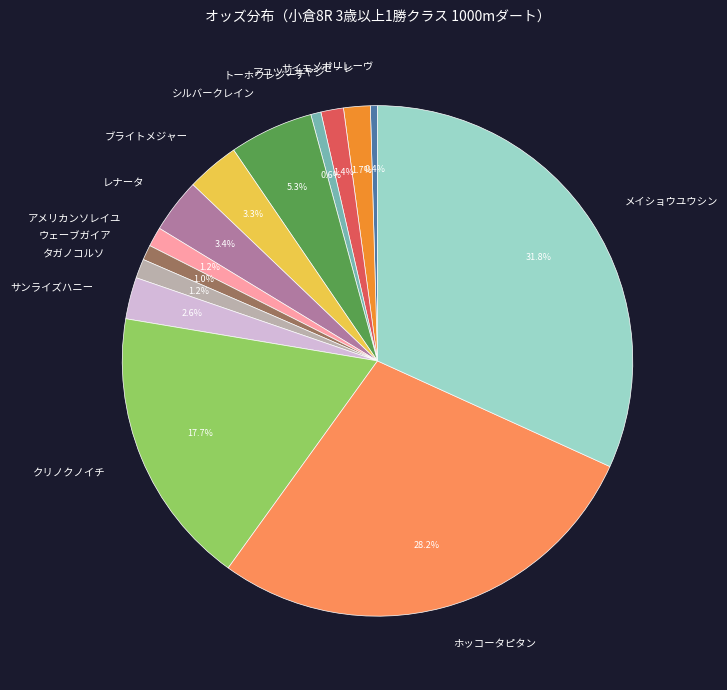

Approximately how many times larger is the value at ウェーブガイア compared to ノボリレーヴ?

2.1